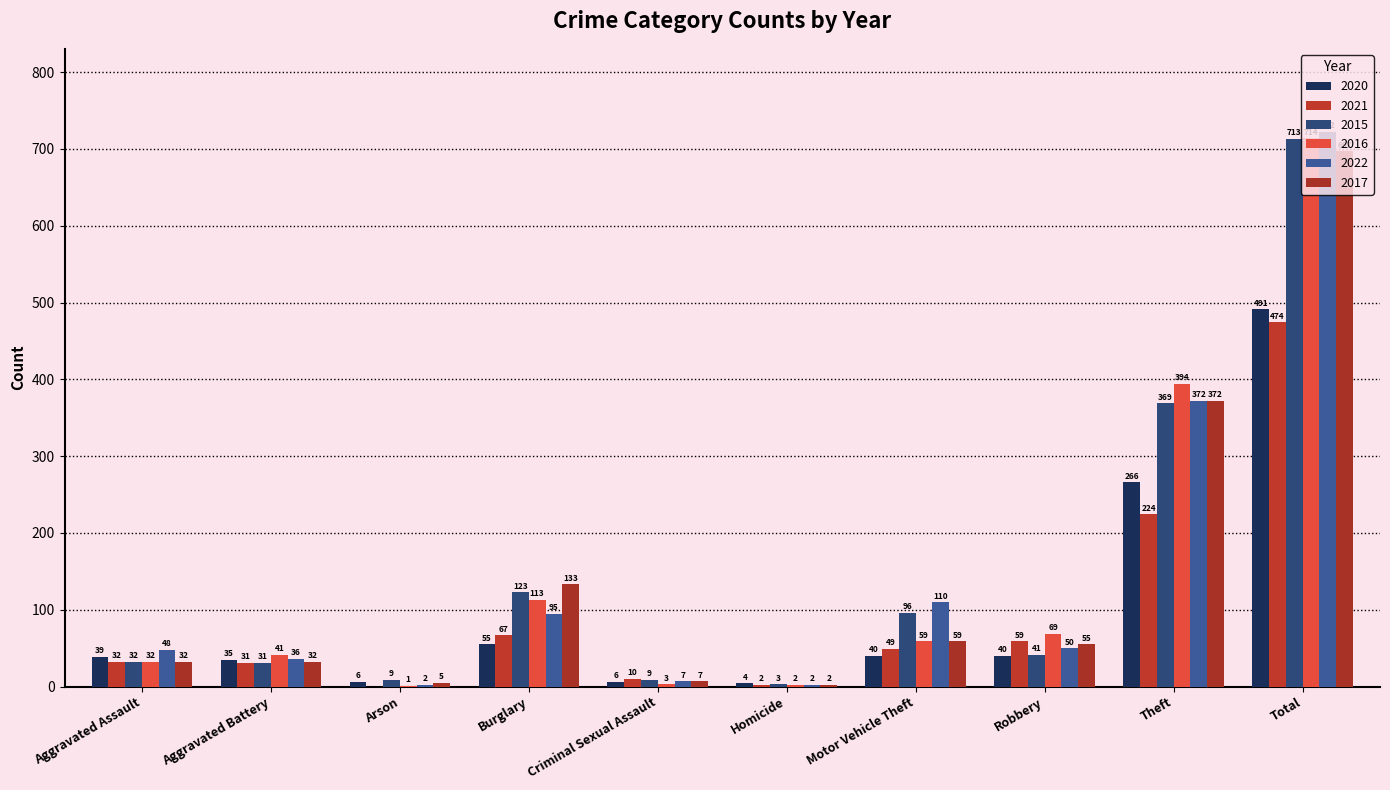

Which series has the largest range (max minus min)?

2022